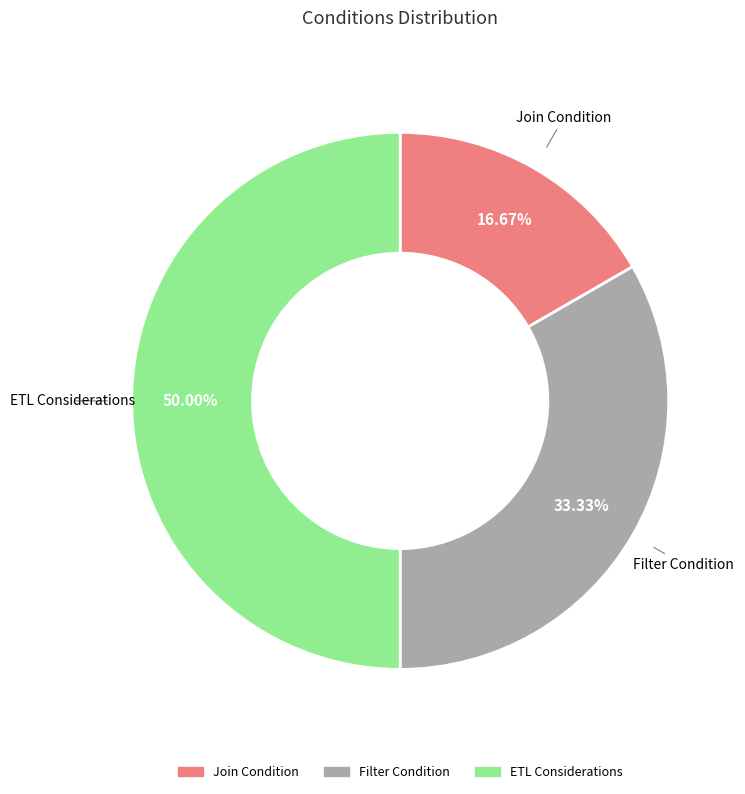

True or false: ETL Considerations accounts for 57% of the total.

False